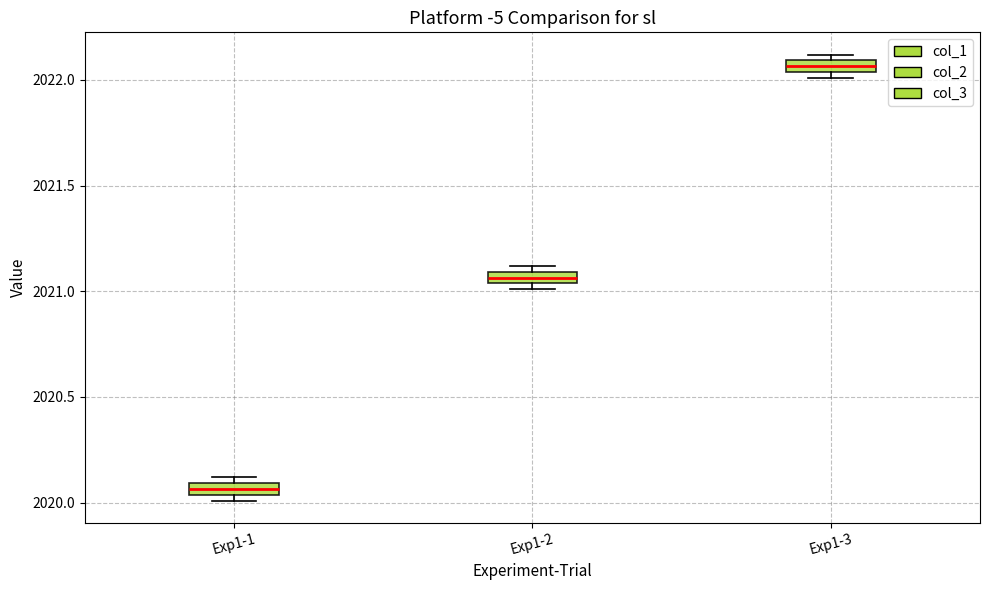

Which box has the lowest median line?

Exp1-1